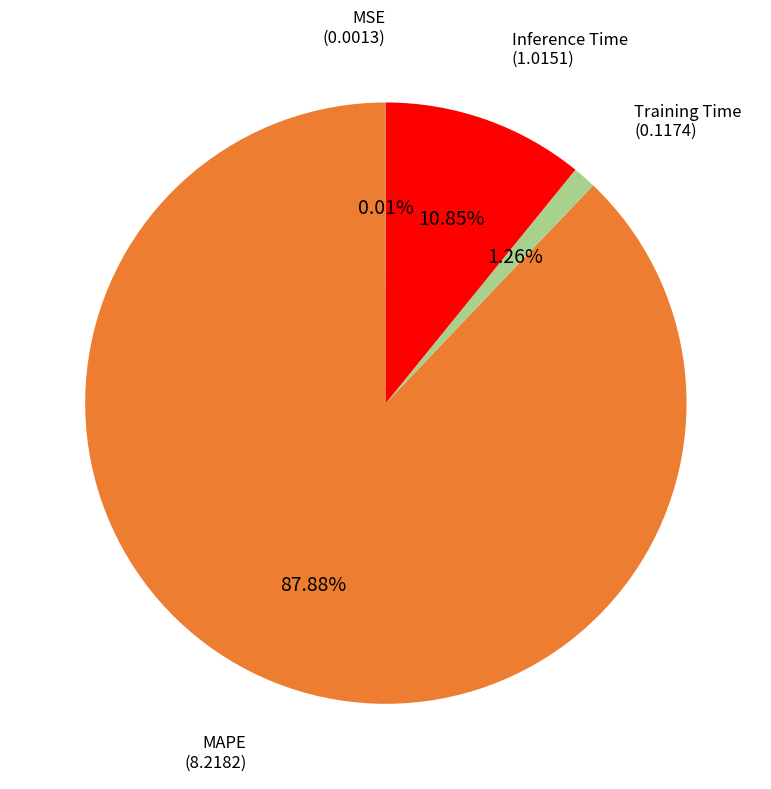

Does any single category account for the majority?

Yes